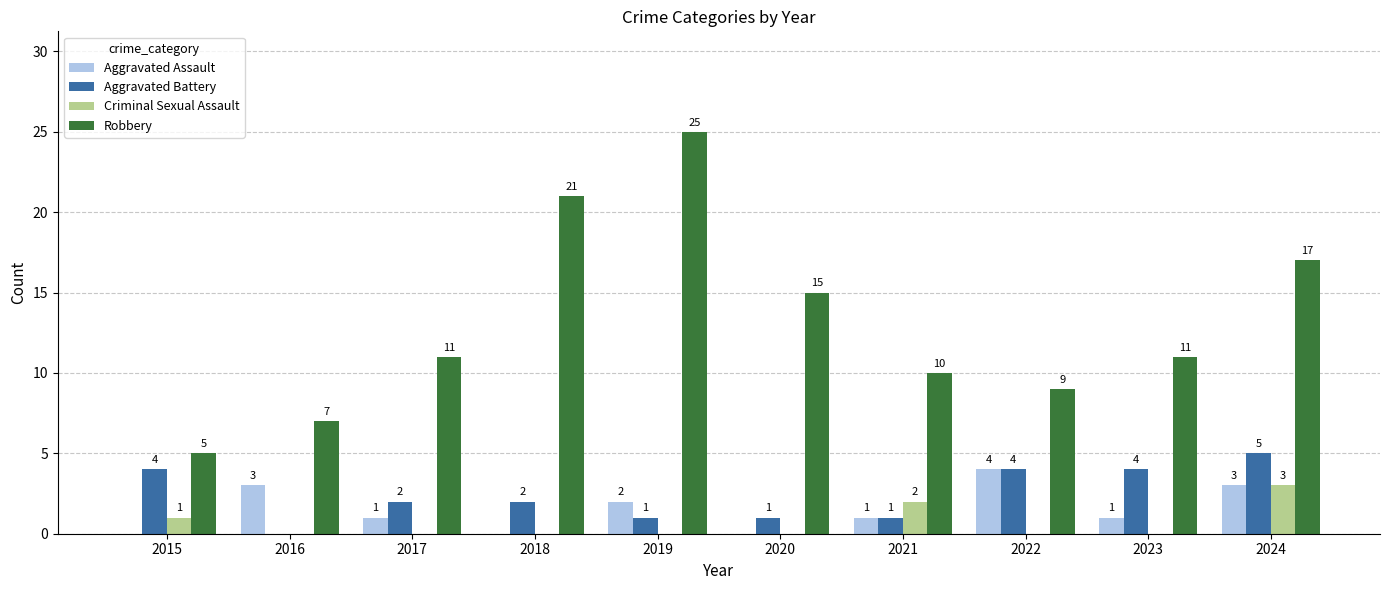

Are the bars horizontal?

No